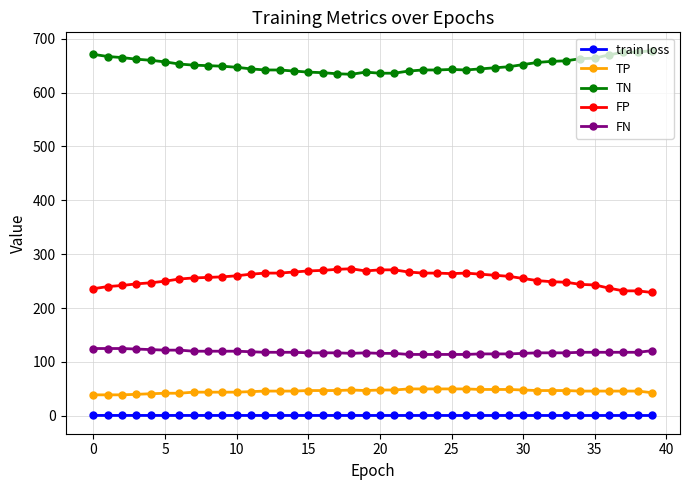

How many lines are shown in the chart?

5